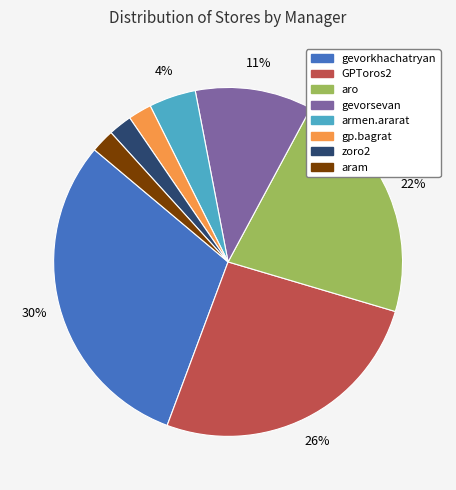

Is it true that aram is 14% of the pie?

False